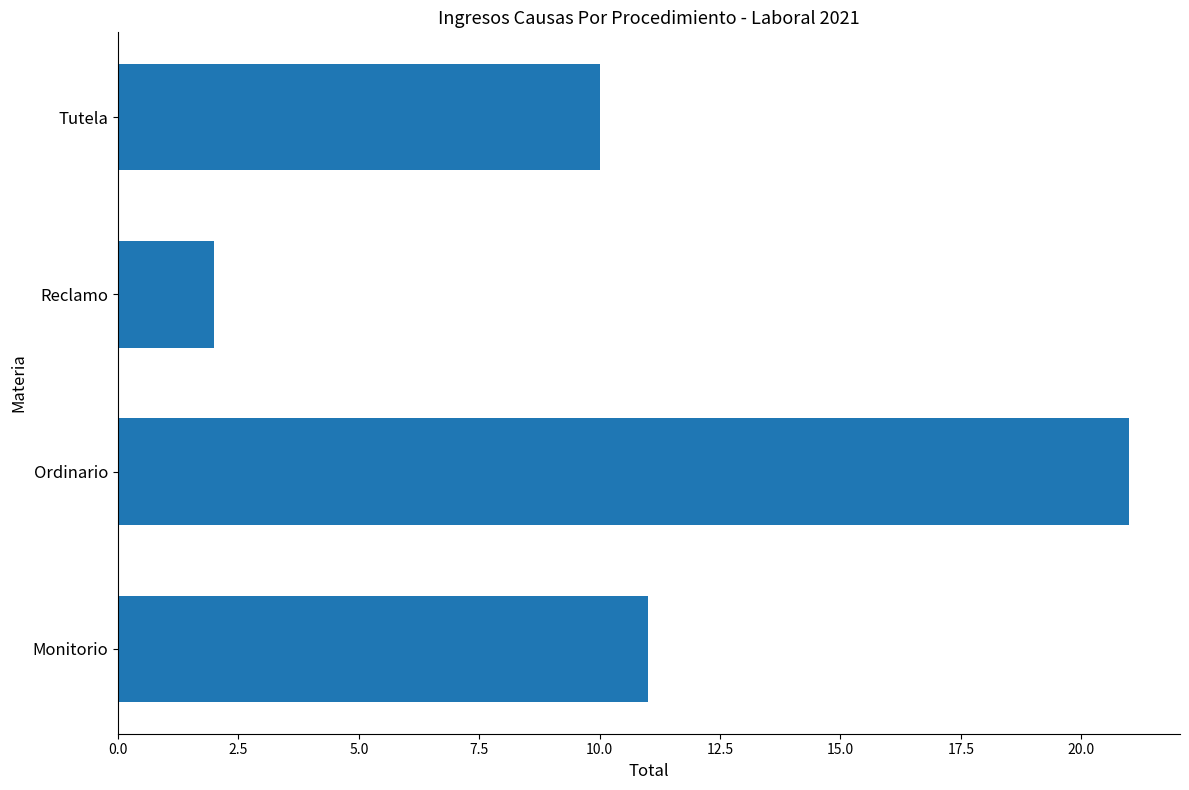

True or false: the data shows 16 at Monitorio.

False